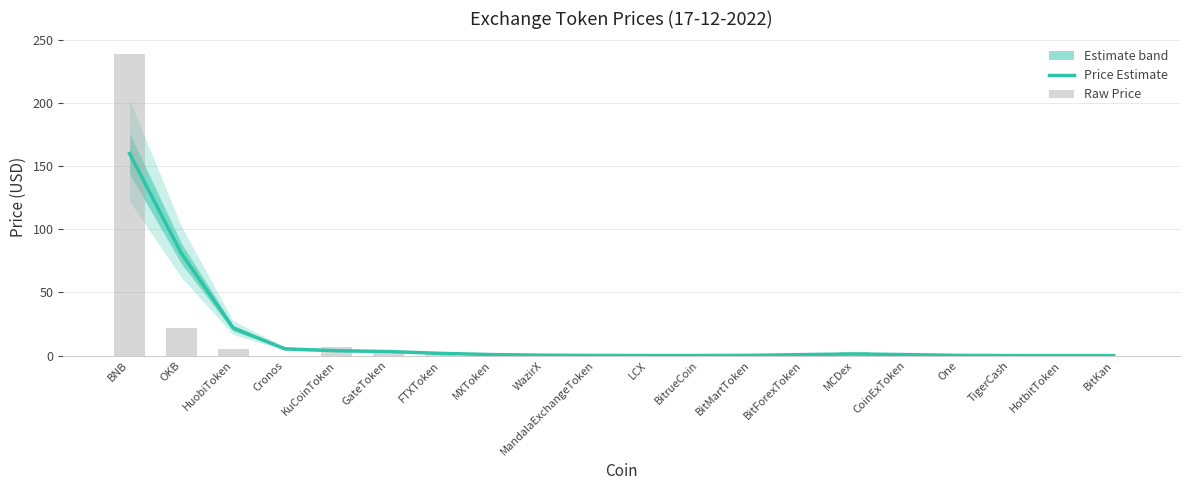

Is it true that Price Estimate equals 0.8 at MXToken?

True